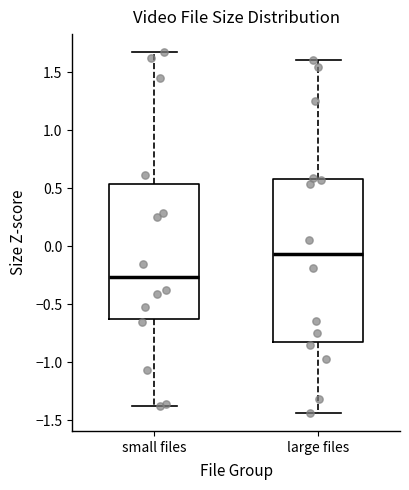

Comparing the boxes themselves (not the whiskers), which one is the tallest?

large files